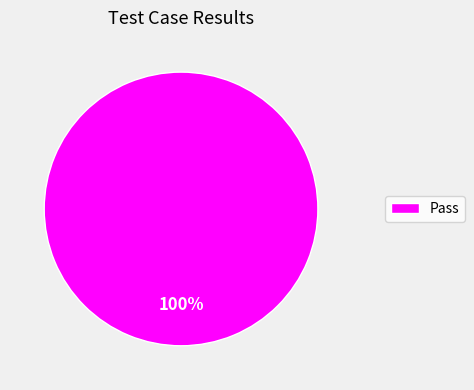

Rank the categories by value from highest to lowest.

Pass